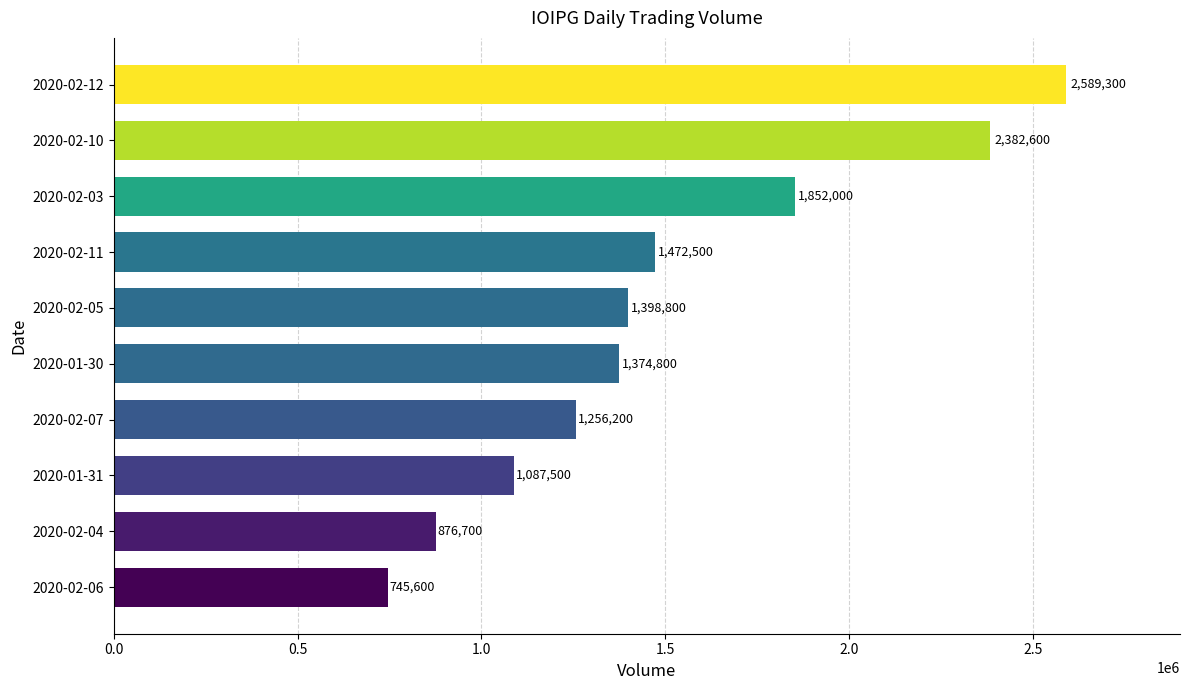

What is the average value?

1503600